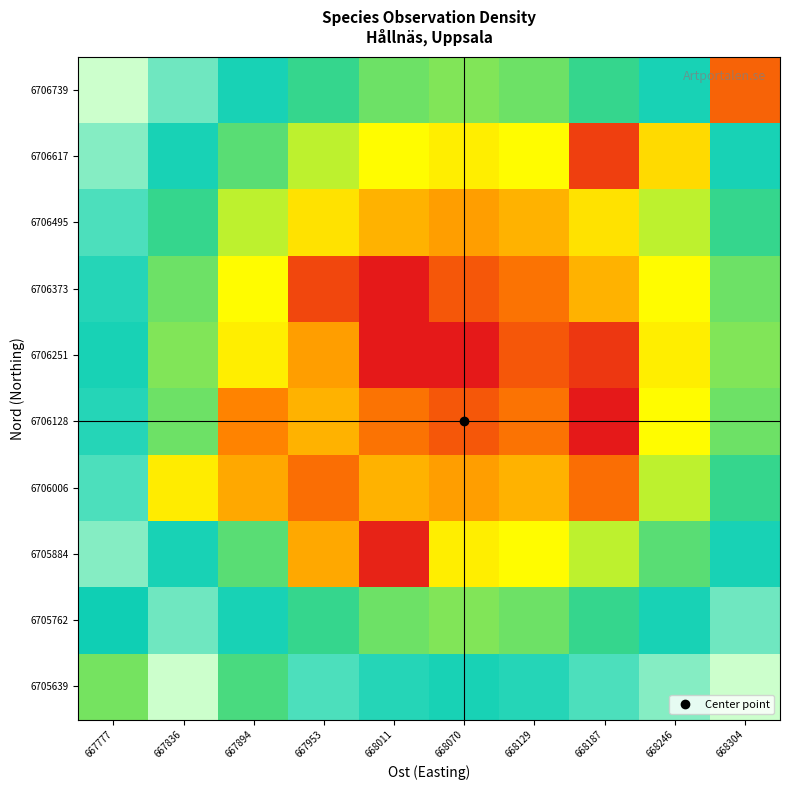

What is the spread (max minus min) of values at 668187?

1.1